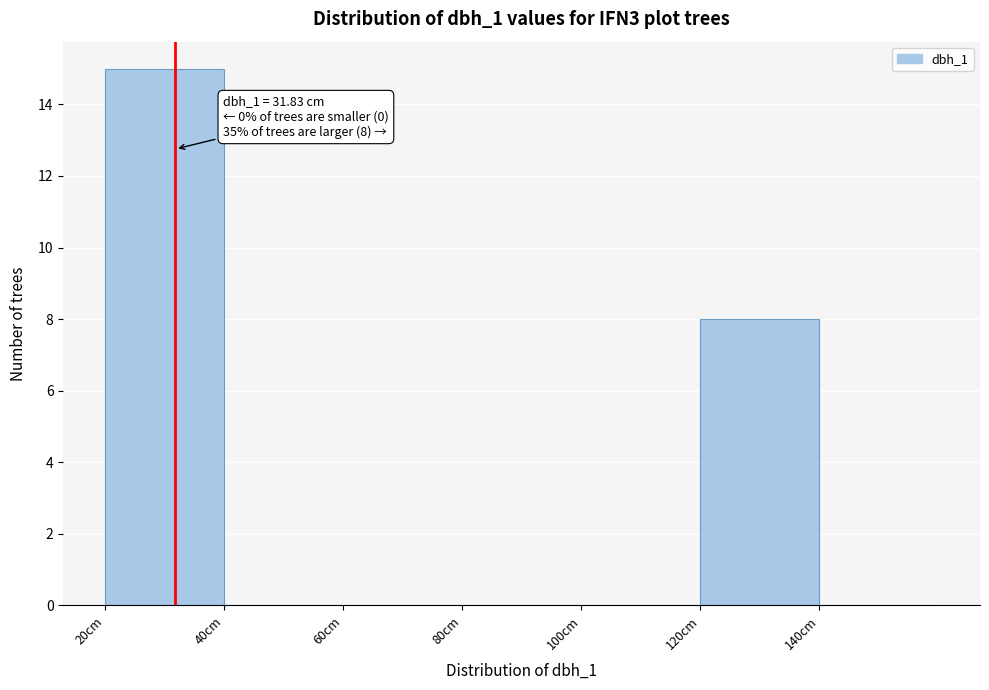

Over which range of the x-axis is the bar tallest?

20 to 40